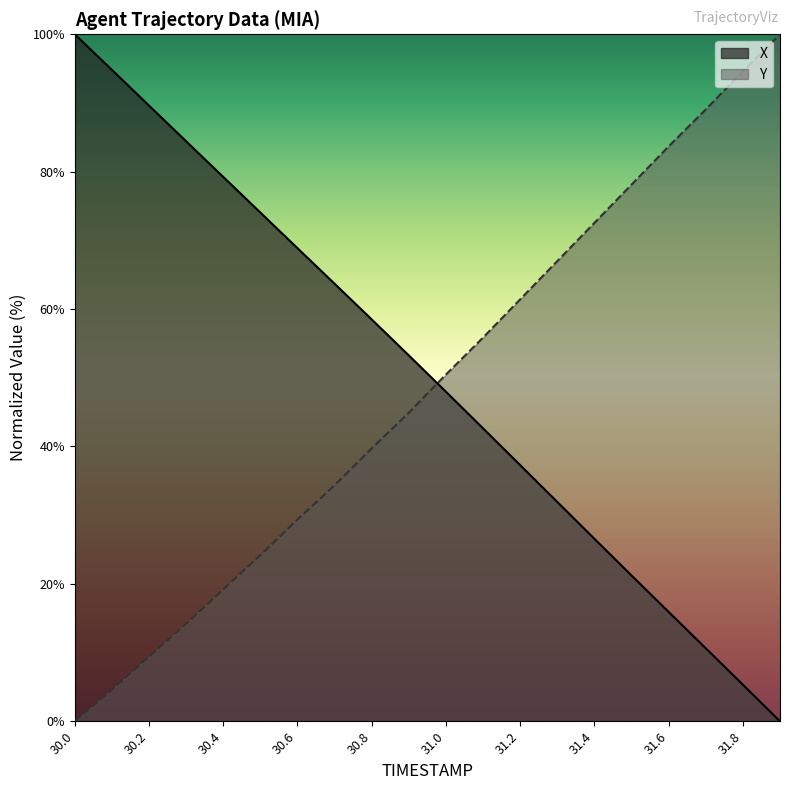

What is the difference between the second highest and minimum values in the X series?

94.8